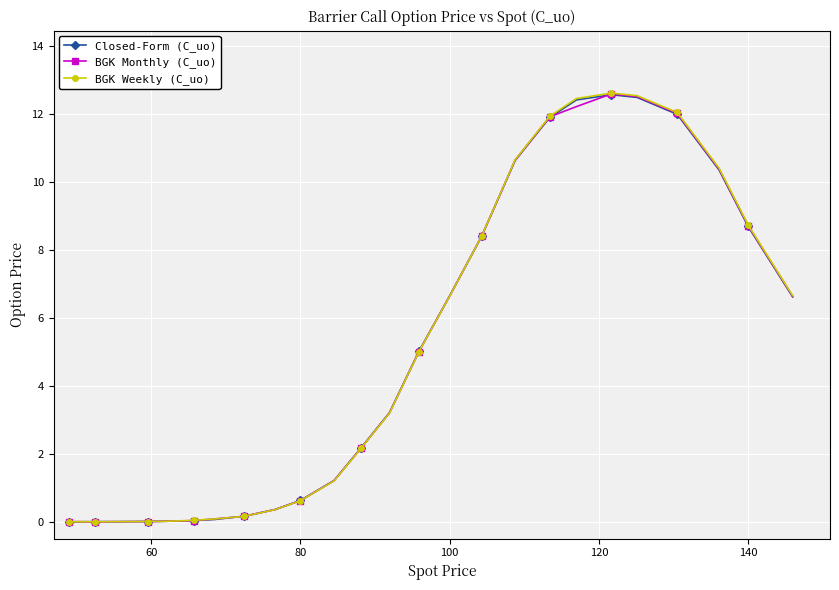

Which series has the widest spread of values?

BGK Weekly (C_uo)